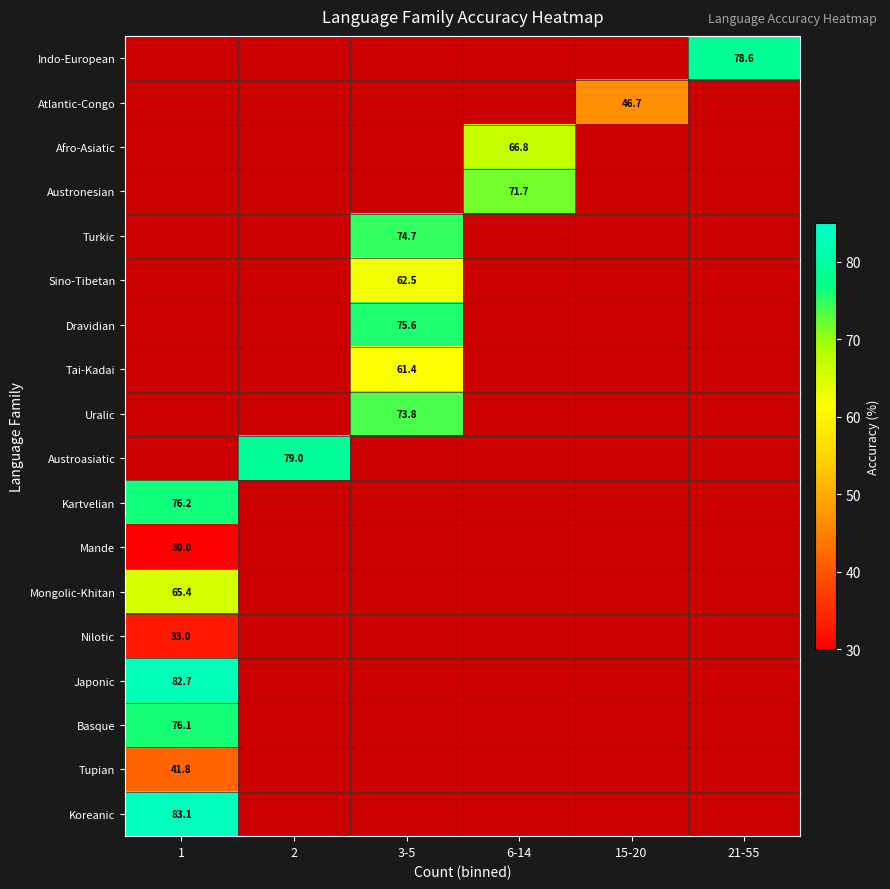

Is it true that Uralic equals 73.8 at 3-5?

True